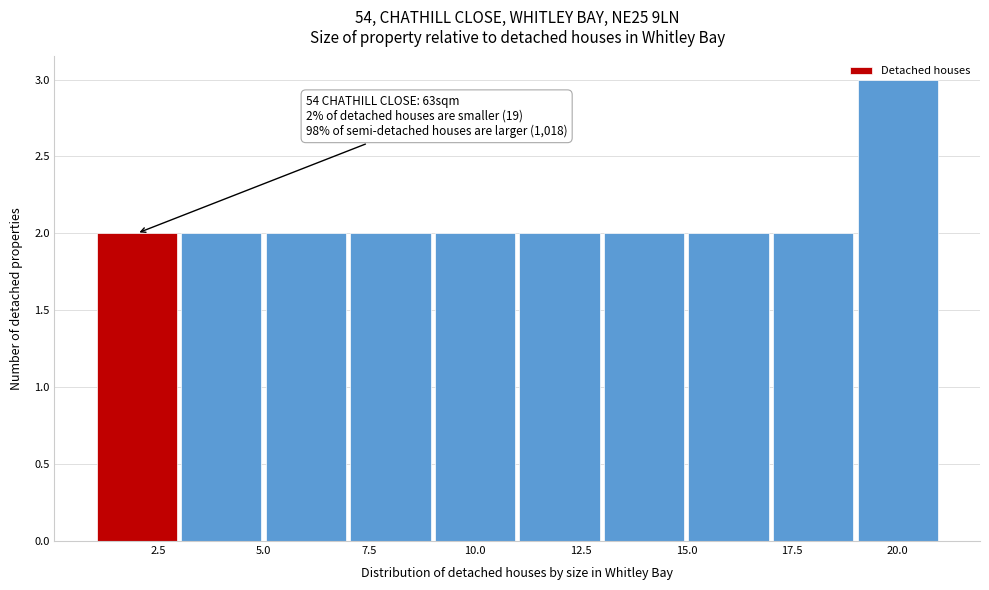

Over which range of the x-axis is the bar tallest?

19 to 21